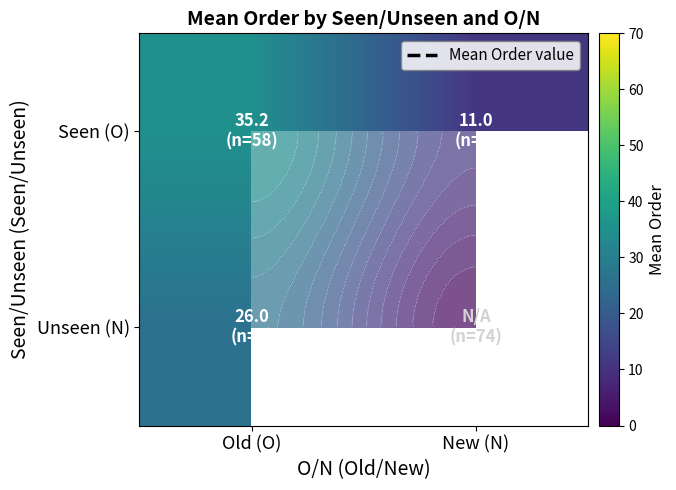

Which has a higher value, New (N) or Old (O)?

Old (O)